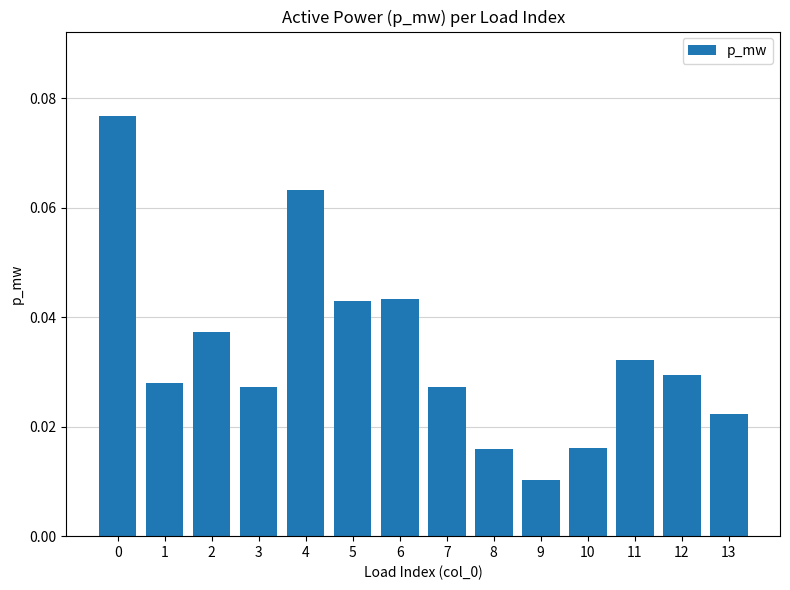

How many bars are there in total?

14